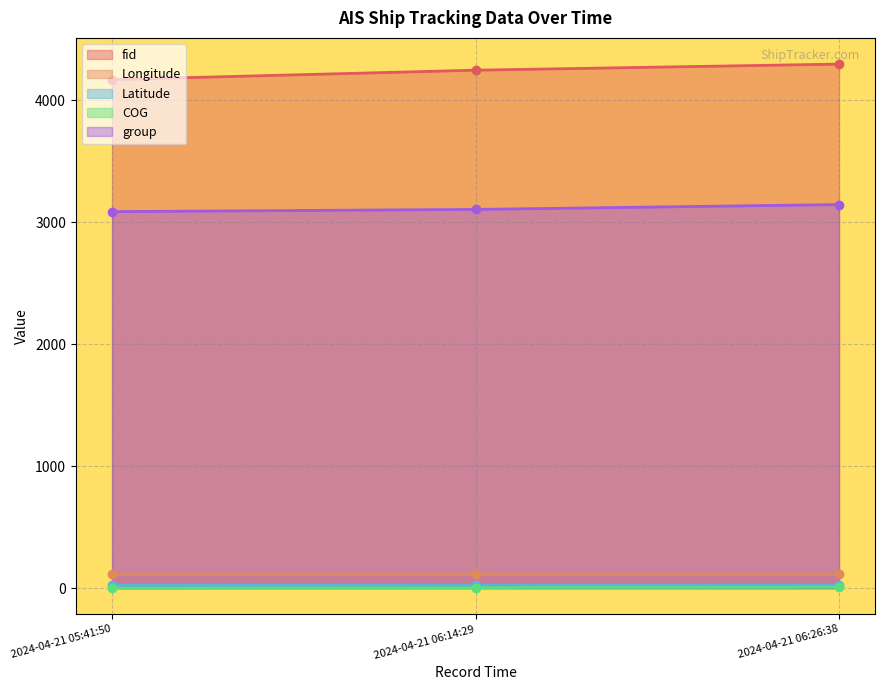

How many lines are shown in the chart?

5